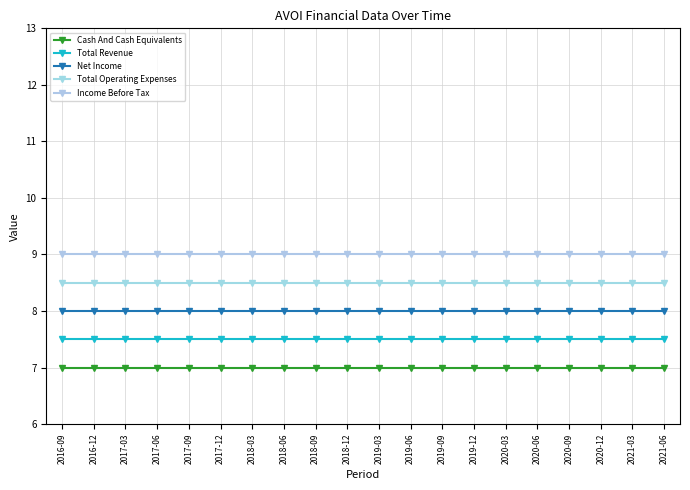

At which category does the chart reach its minimum across all series?

2016-09